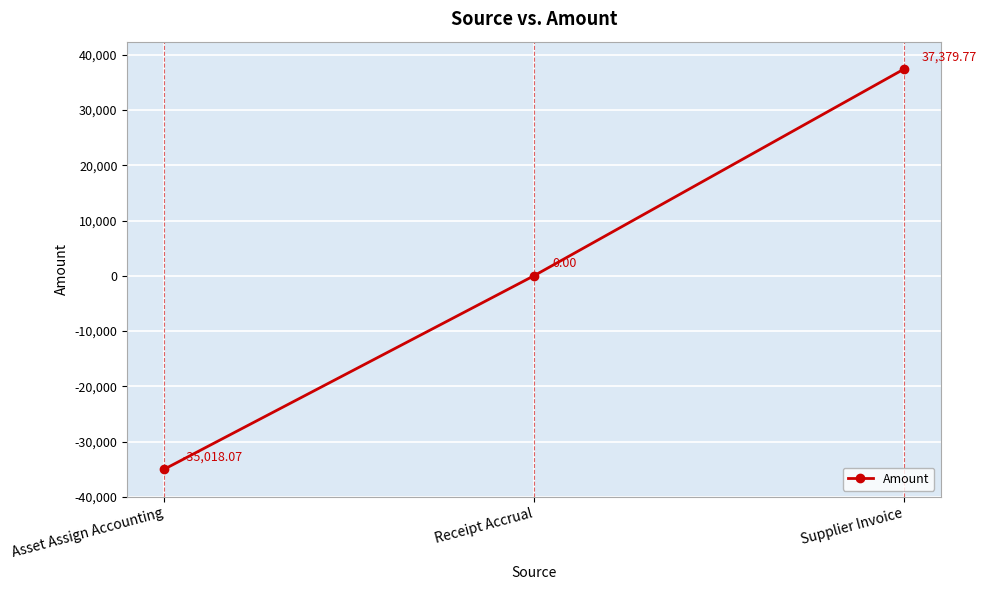

What is the average value?

787.2